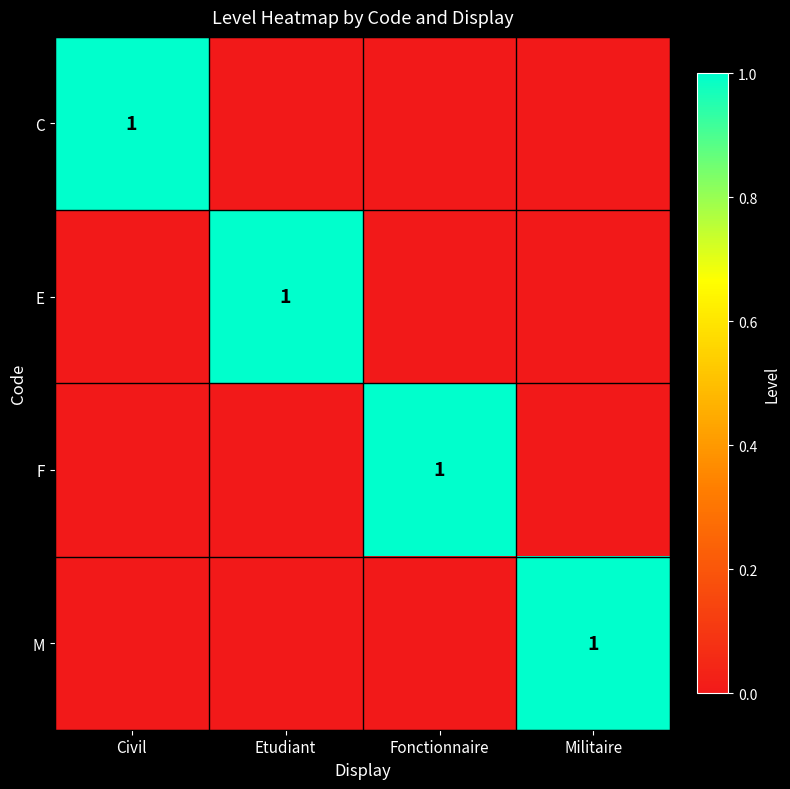

True or false: E has a value of 1 at Etudiant.

True